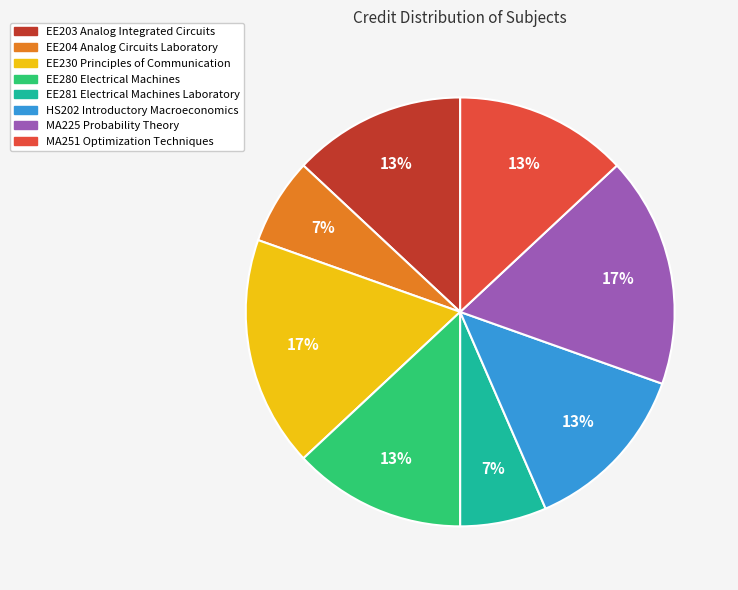

Is there any slice that represents more than half of the pie?

No